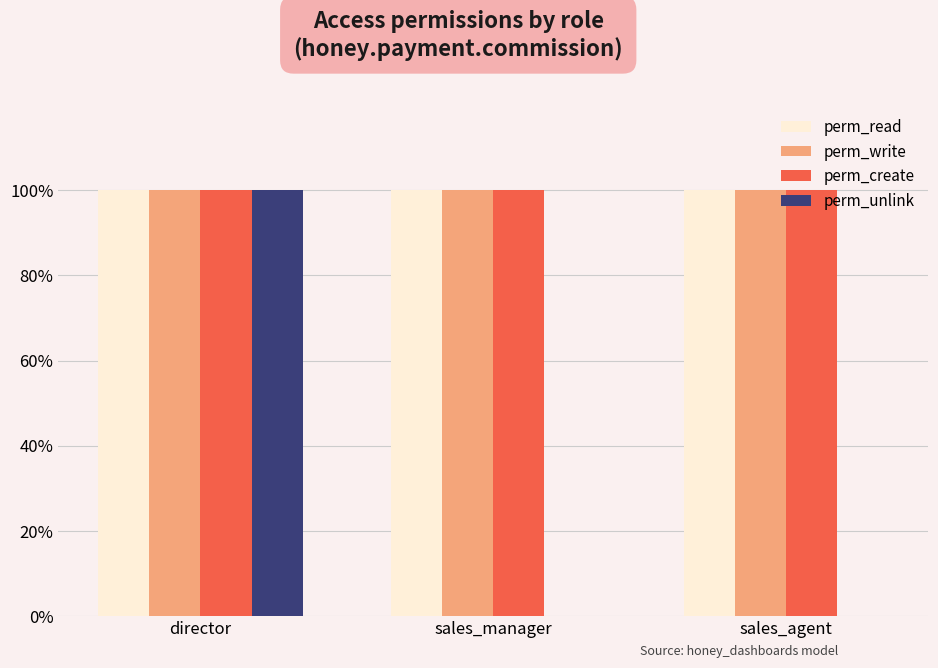

True or false: perm_read has a value of 0 at sales_manager.

False